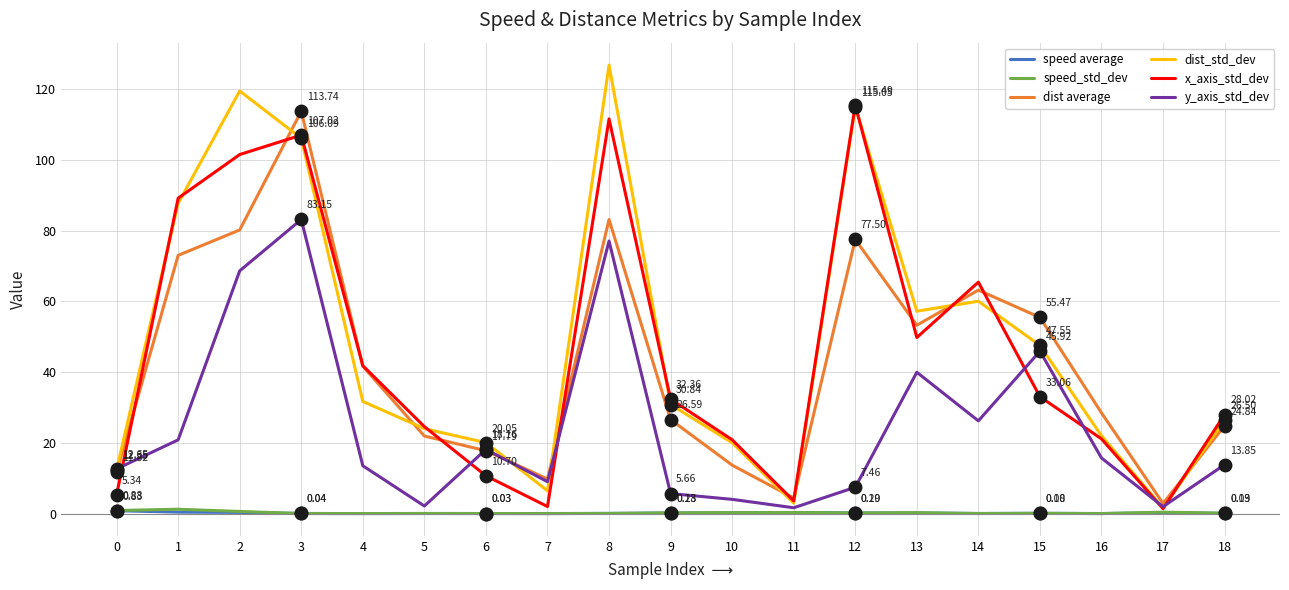

What is the average value of the dist average series?

42.3